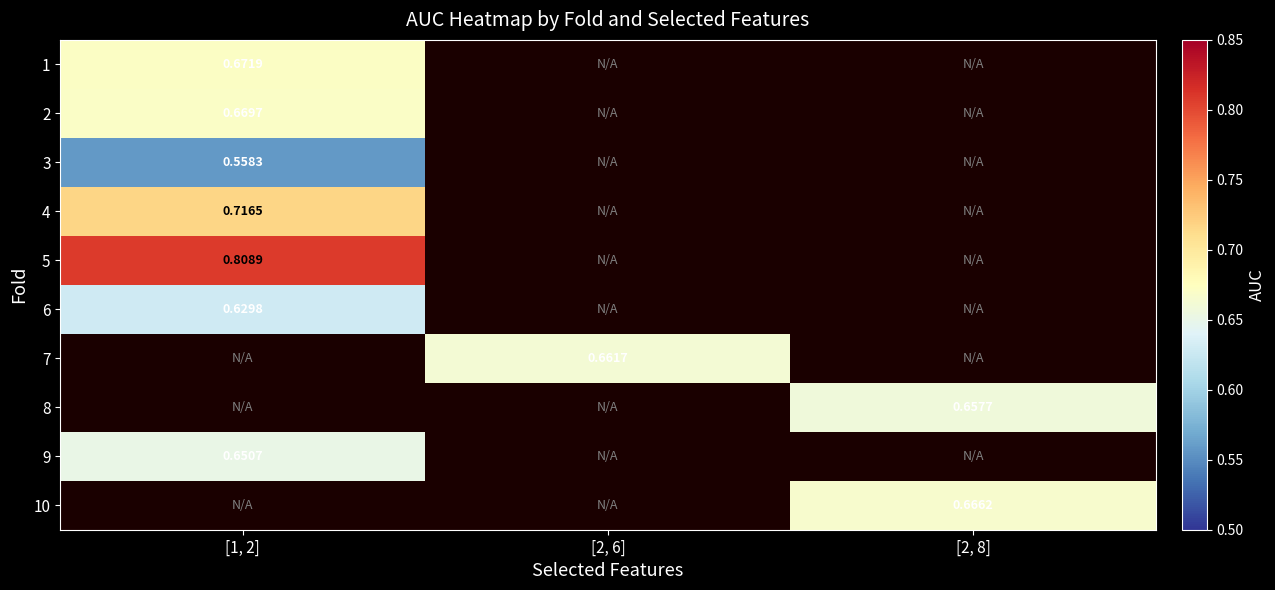

How many data points in 7 are above 0?

1